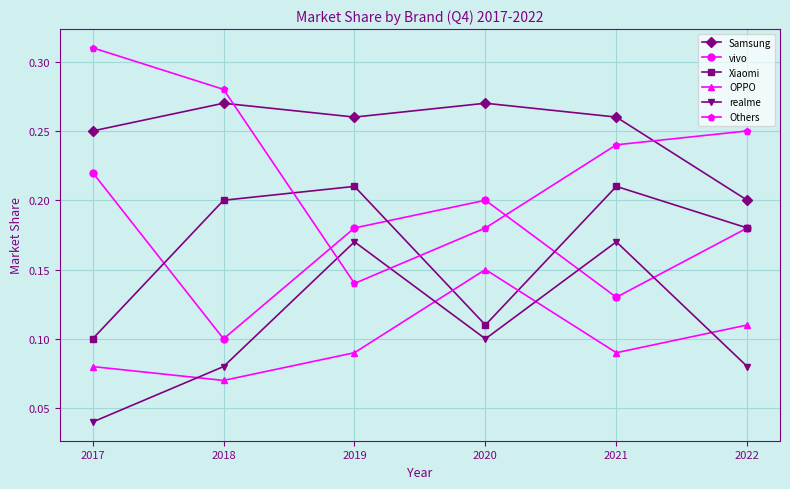

At how many categories does at least one series exceed 0?

6